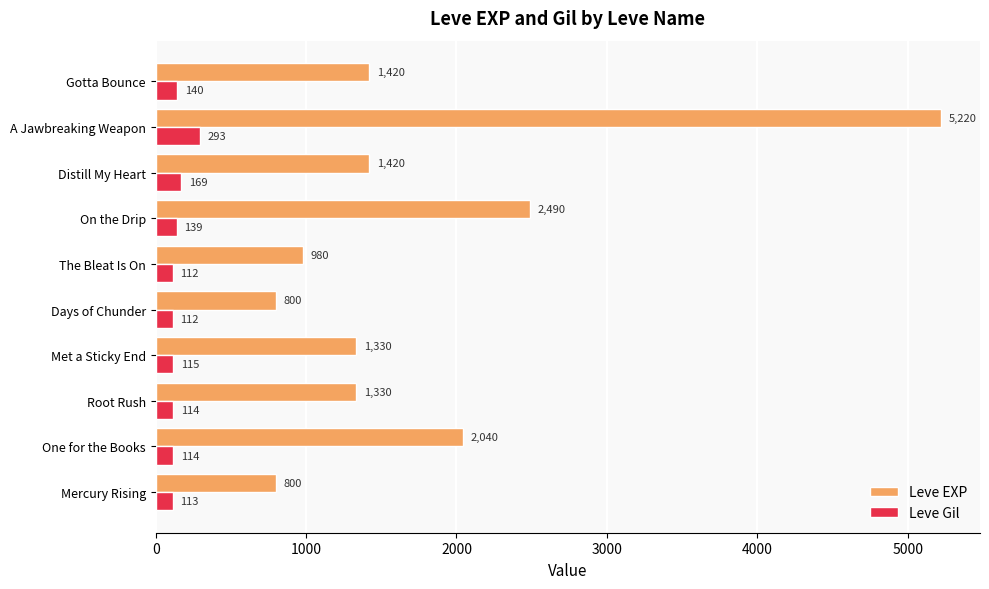

What is the minimum value shown in the chart?

112